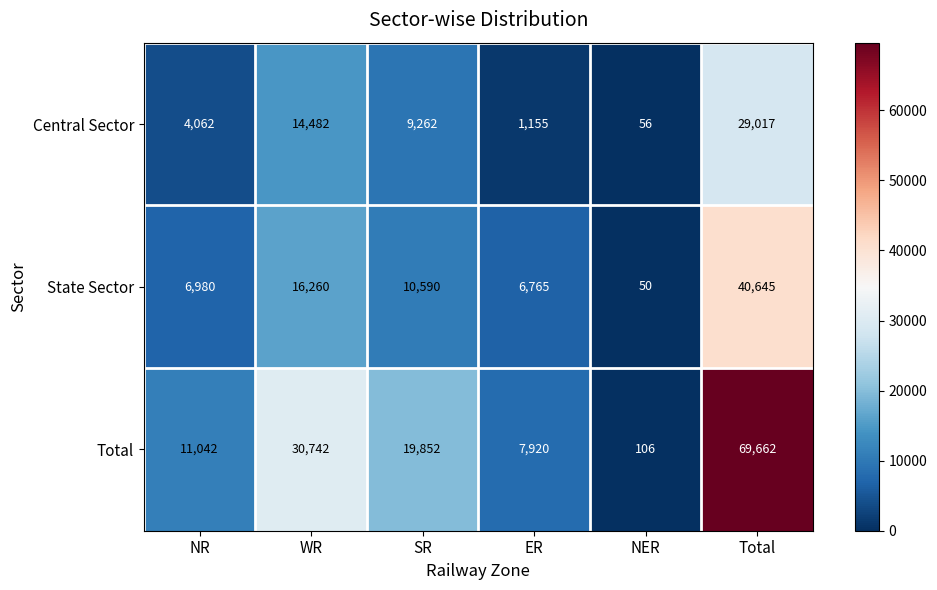

Reading right to left, extract all data points from this chart.

Central Sector: Total=29017	NER=56	ER=1155	SR=9262	WR=14482	NR=4062
State Sector: Total=40645	NER=50	ER=6765	SR=10590	WR=16260	NR=6980
Total: Total=69662	NER=106	ER=7920	SR=19852	WR=30742	NR=11042